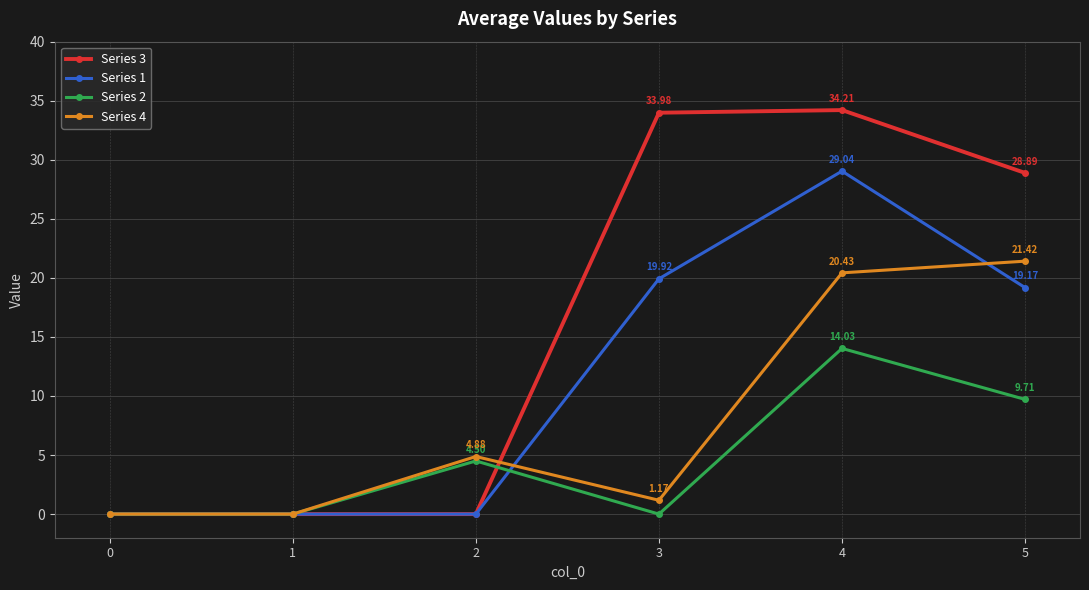

At how many categories does at least one series exceed 7?

3